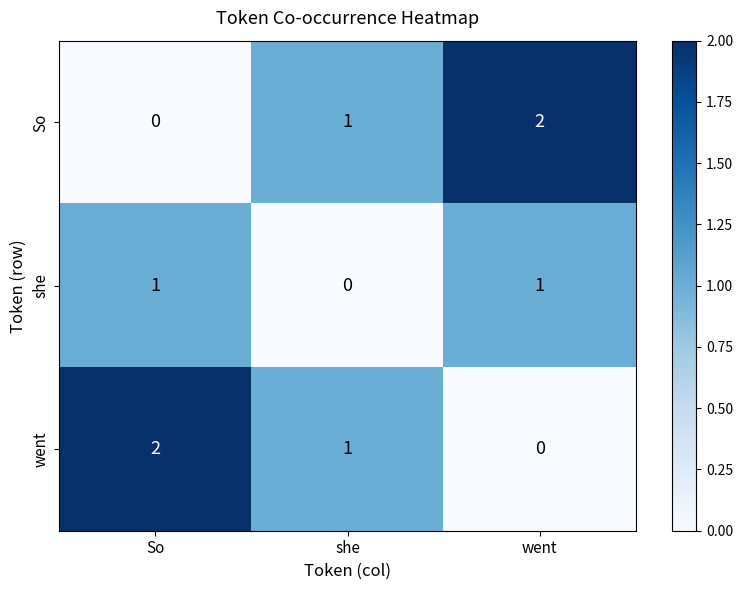

What is the spread (max minus min) of values at she?

1